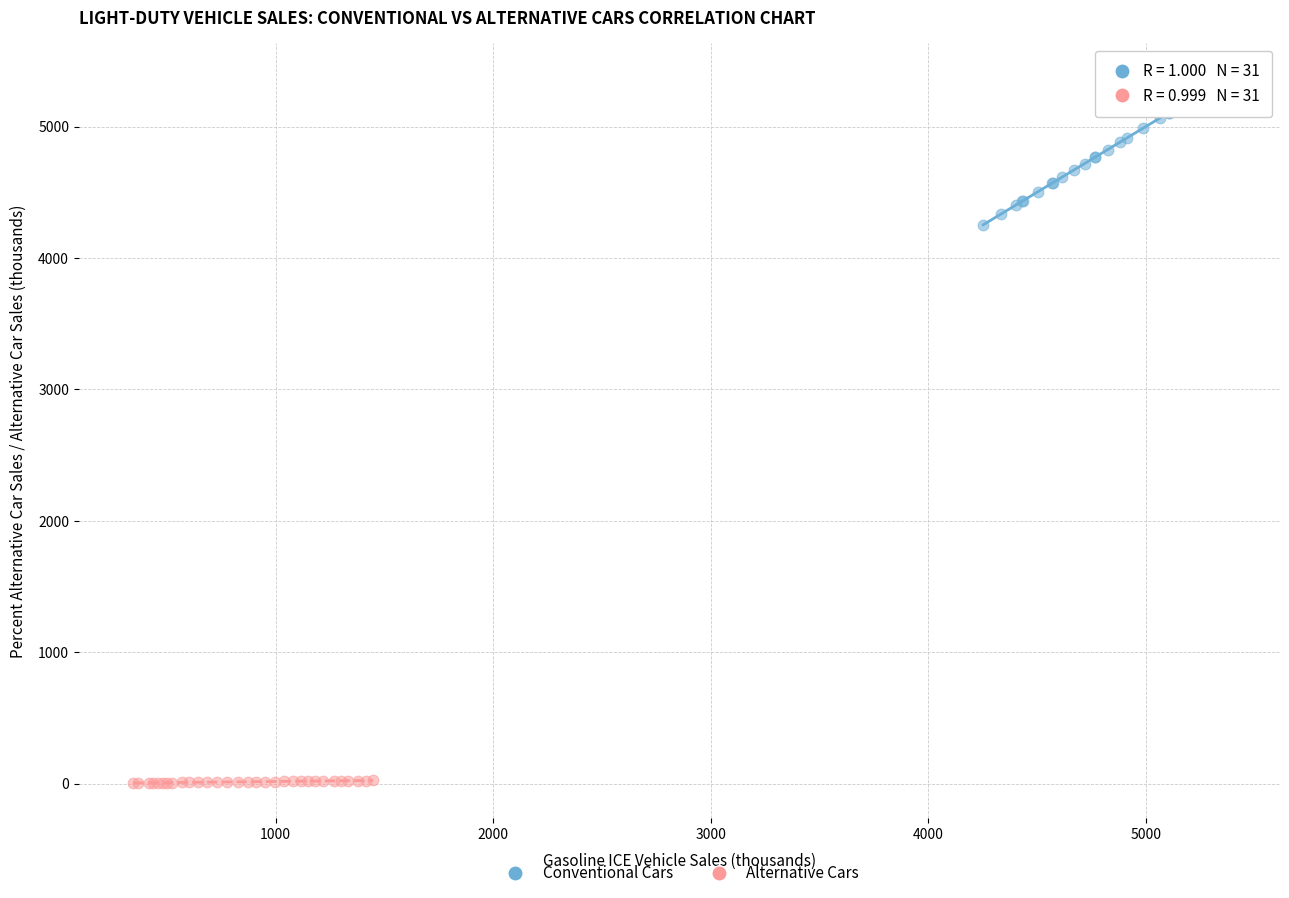

Which series contains the highest Y value?

Conventional Cars